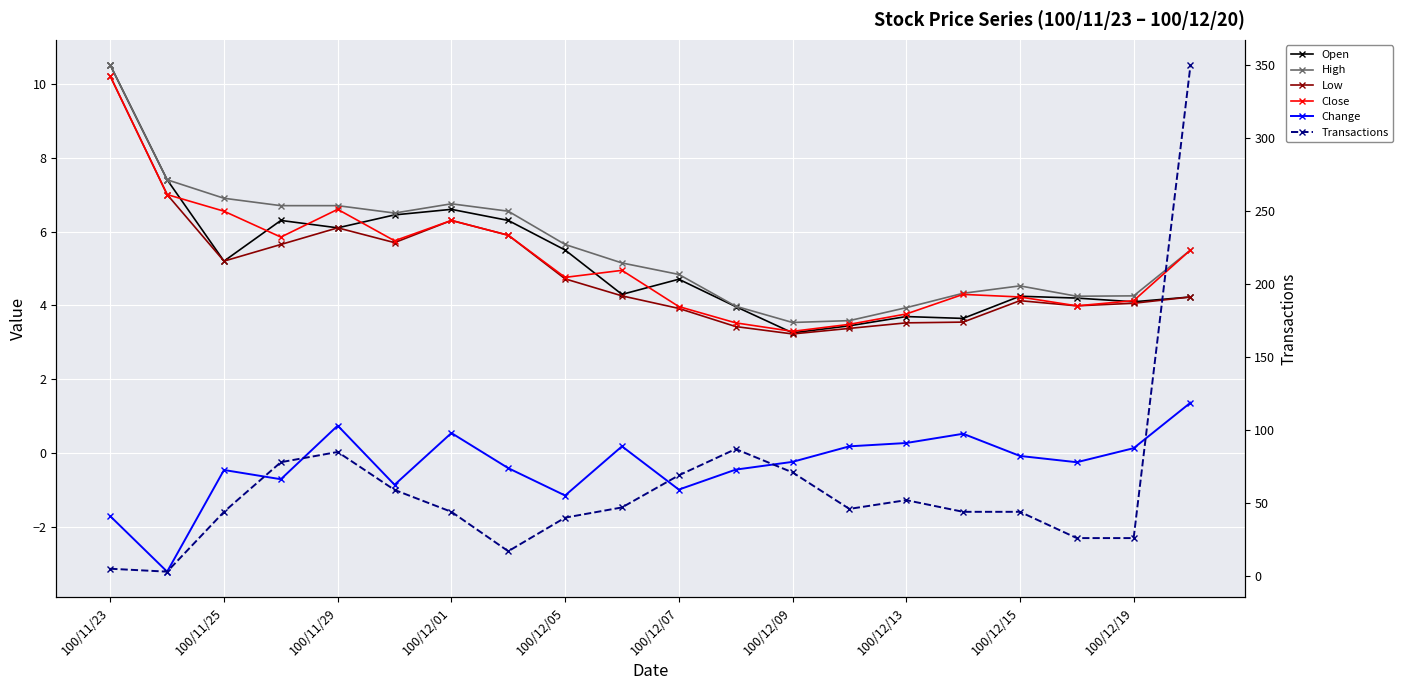

What is the average value of the Open series?

5.2